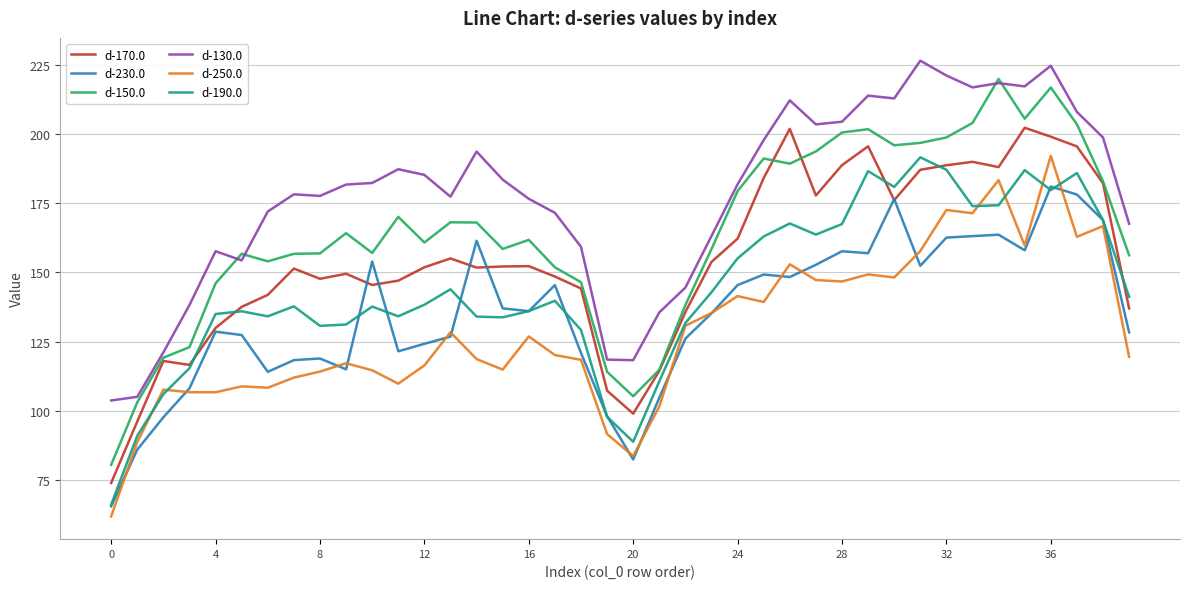

What is the highest value of the d-230.0 series?

181.1